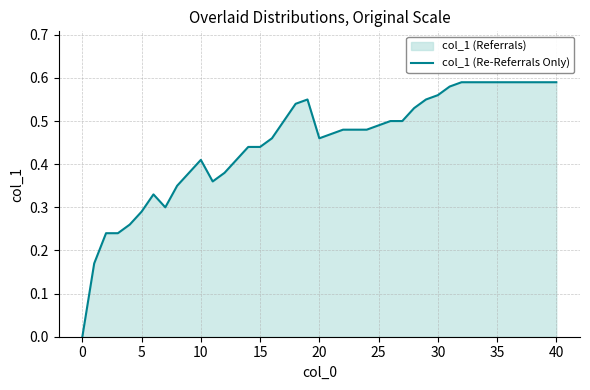

Does the chart display data point markers on the line(s)?

No